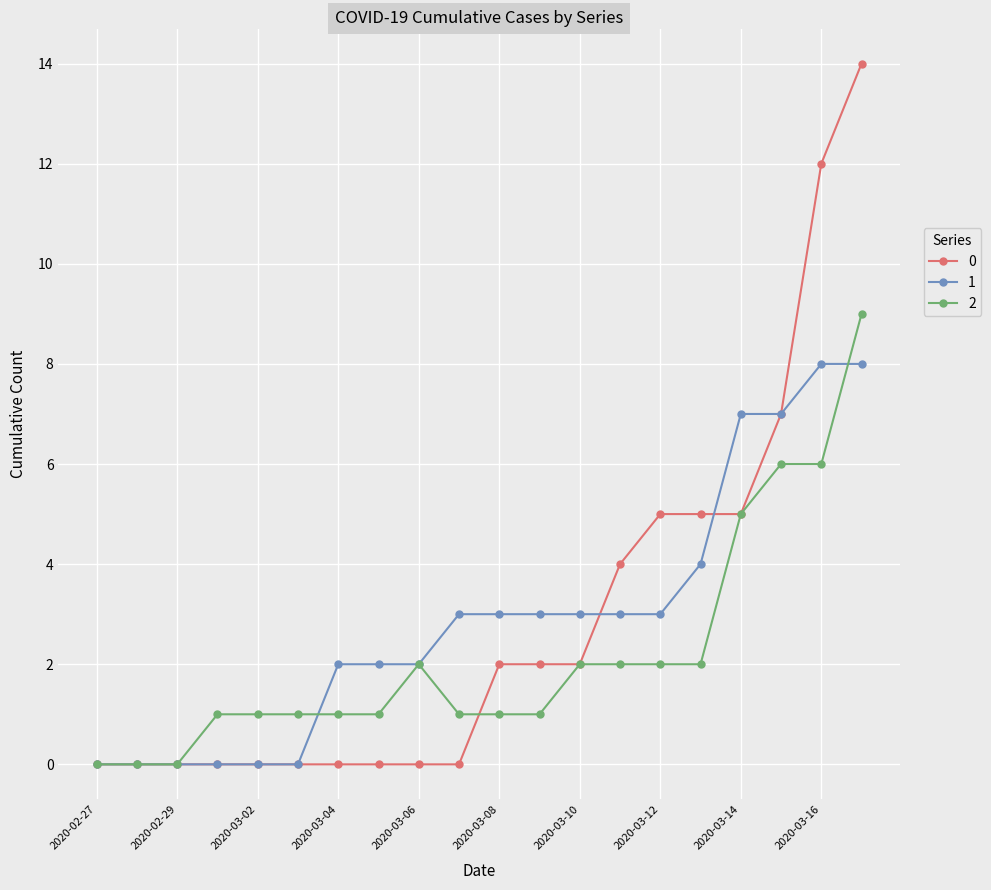

What are all the series names shown in the legend?

0, 1, 2